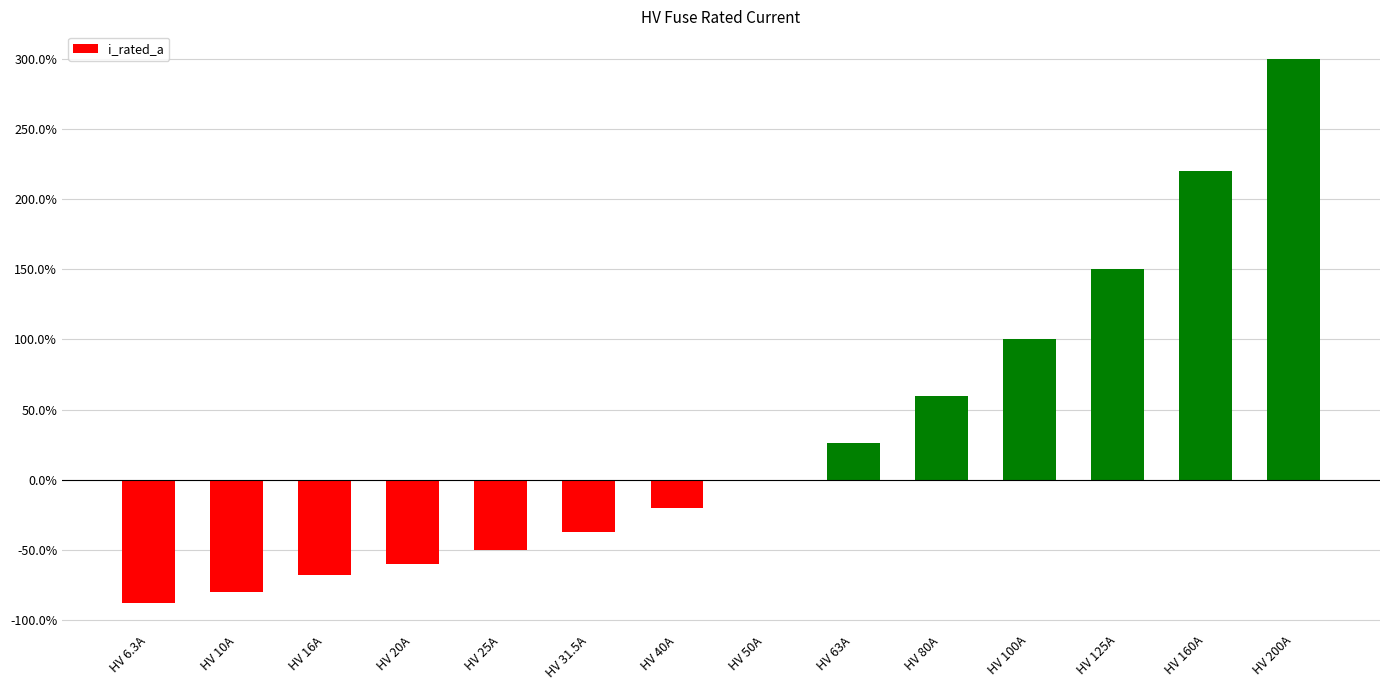

Reading right to left, extract all data points from this chart.

HV 200A=300.0	HV 160A=220.0	HV 125A=150.0	HV 100A=100.0	HV 80A=60.0	HV 63A=26.0	HV 50A=0.0	HV 40A=-20.0	HV 31.5A=-37.0	HV 25A=-50.0	HV 20A=-60.0	HV 16A=-68.0	HV 10A=-80.0	HV 6.3A=-87.4